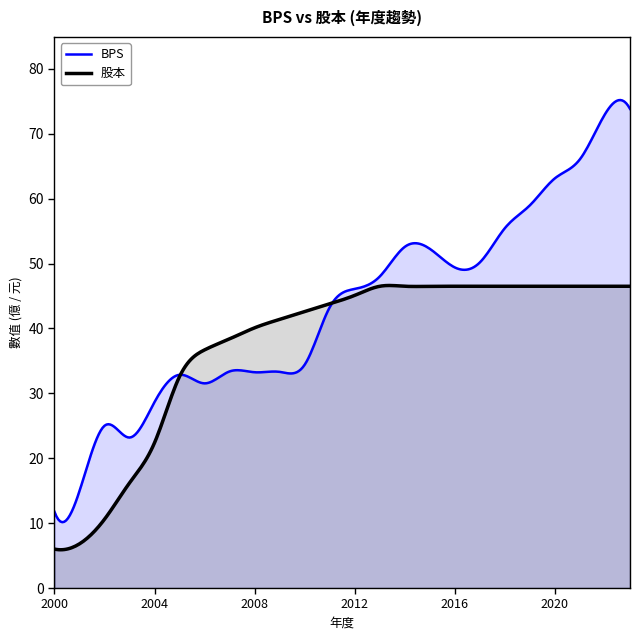

At which label does 股本 reach its peak?

2013